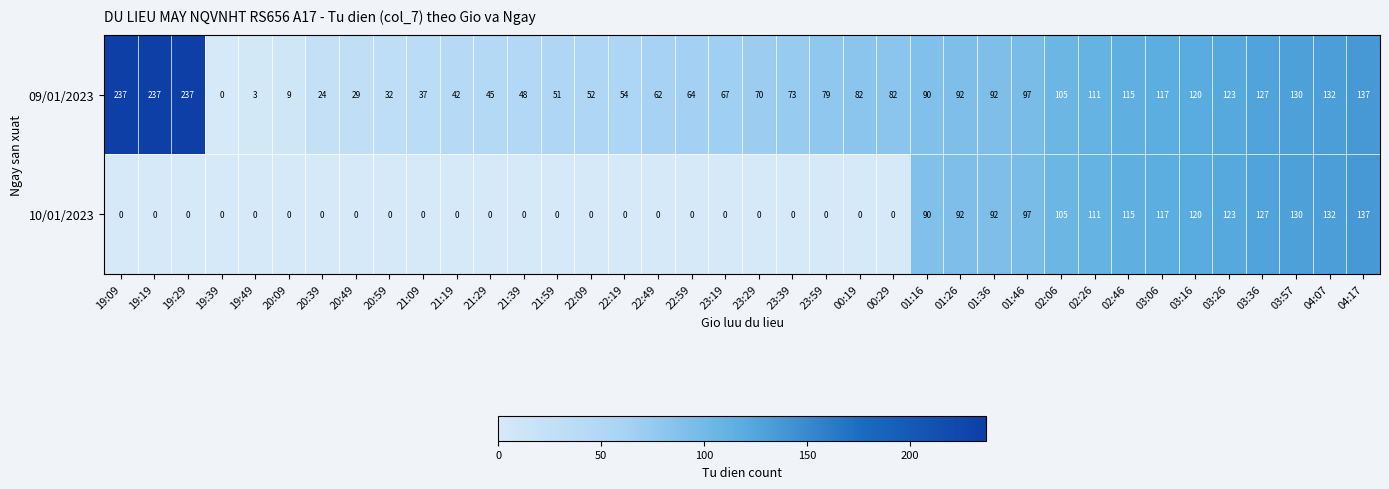

Rank the series by their average value, from highest to lowest.

09/01/2023, 10/01/2023